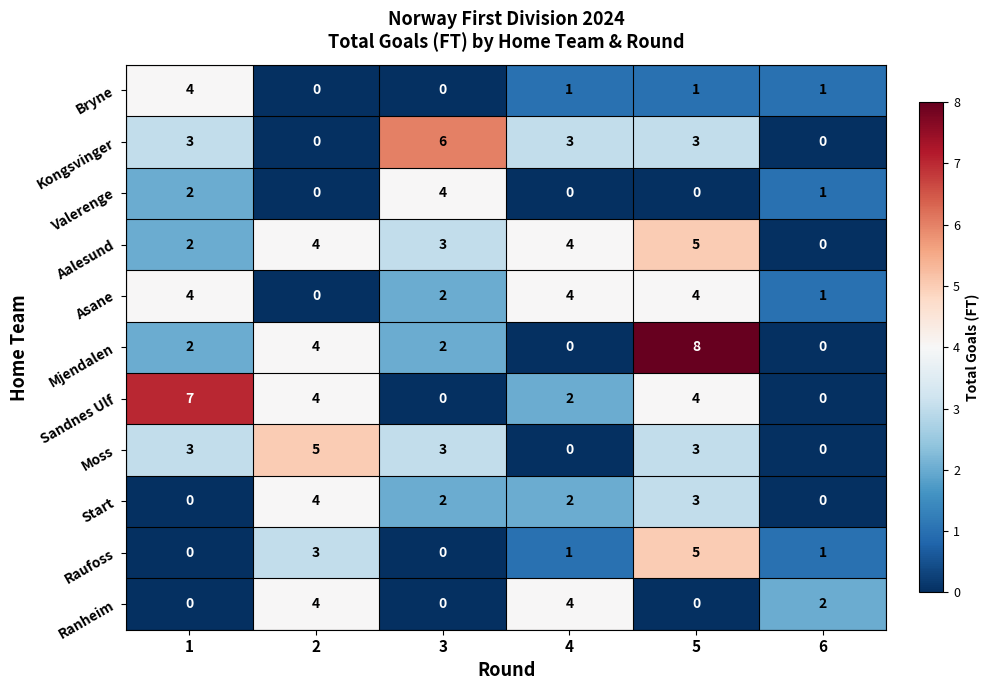

Between 1 and 5, which series saw the biggest shift?

Mjendalen